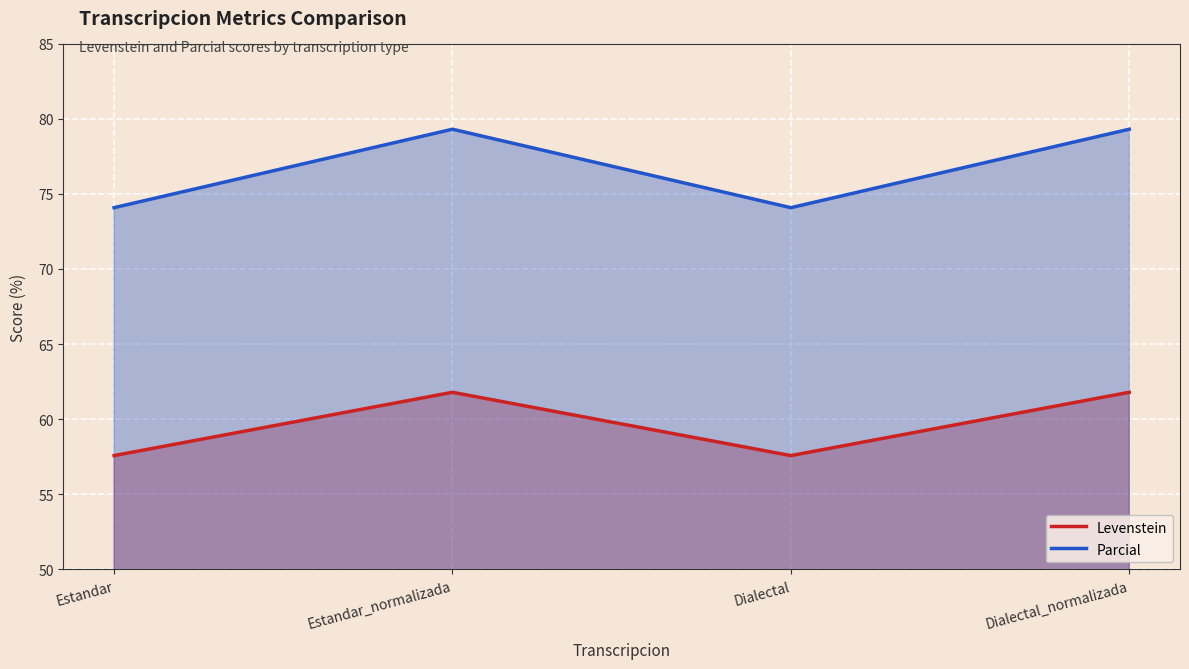

What is the maximum value for Parcial?

79.3